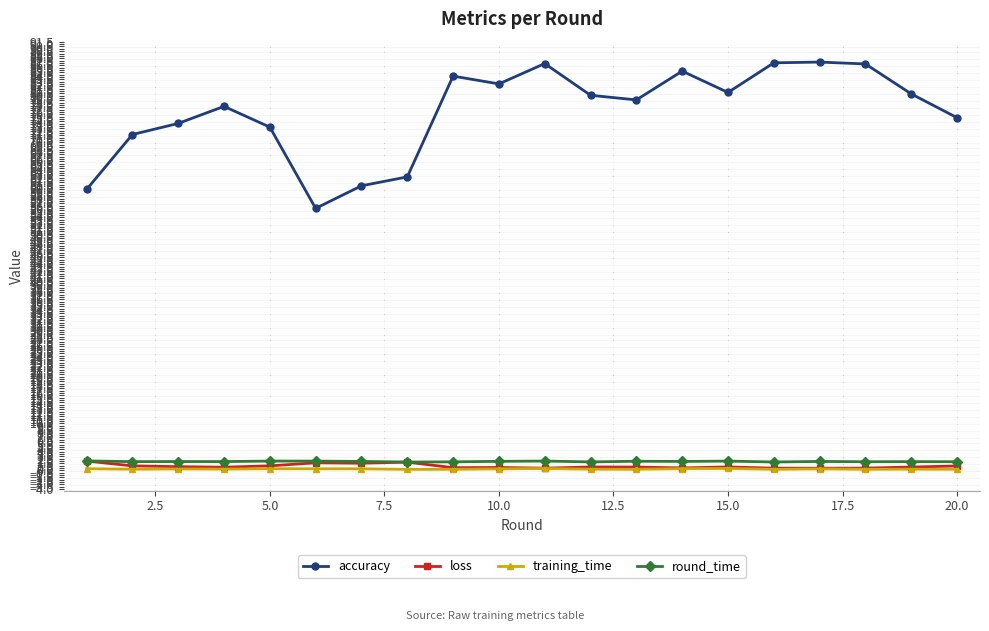

Is this an area chart (filled region under the line)?

No